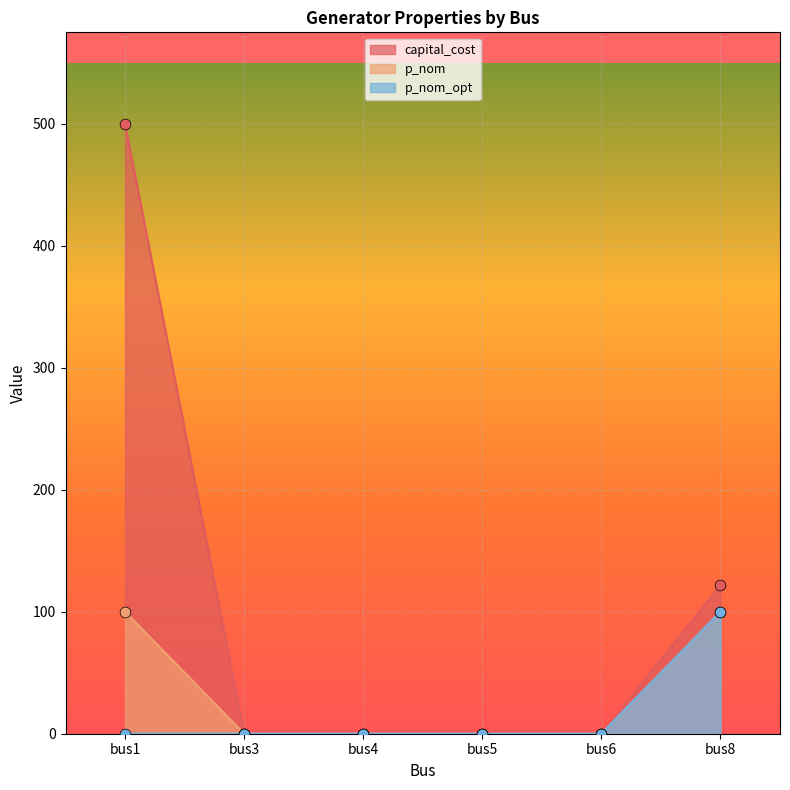

Is the value of capital_cost at bus4 greater than the value of p_nom at bus3?

No